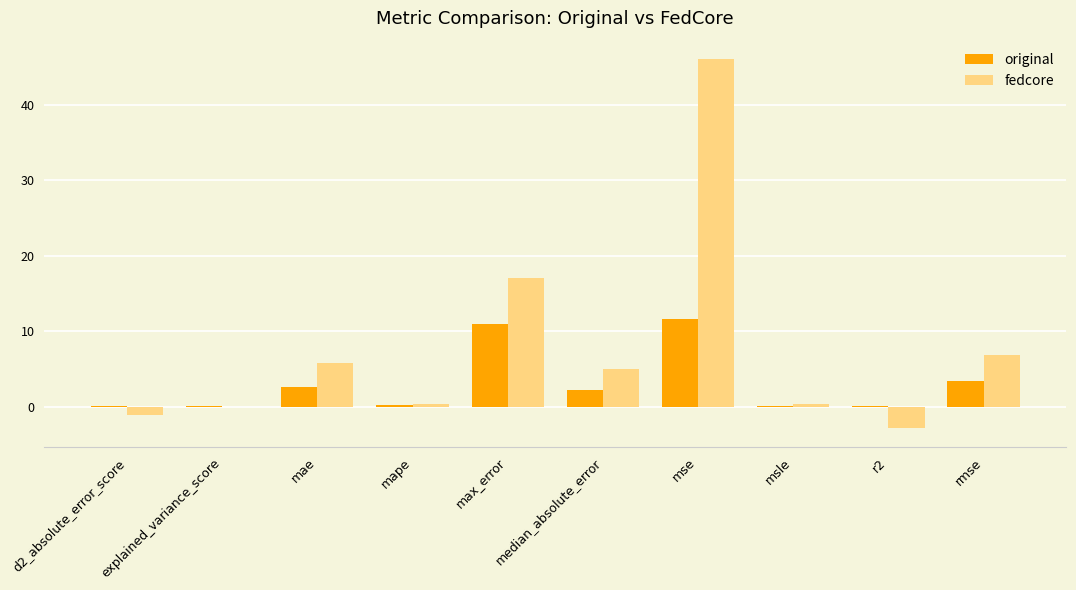

Which series has the largest range (max minus min)?

fedcore